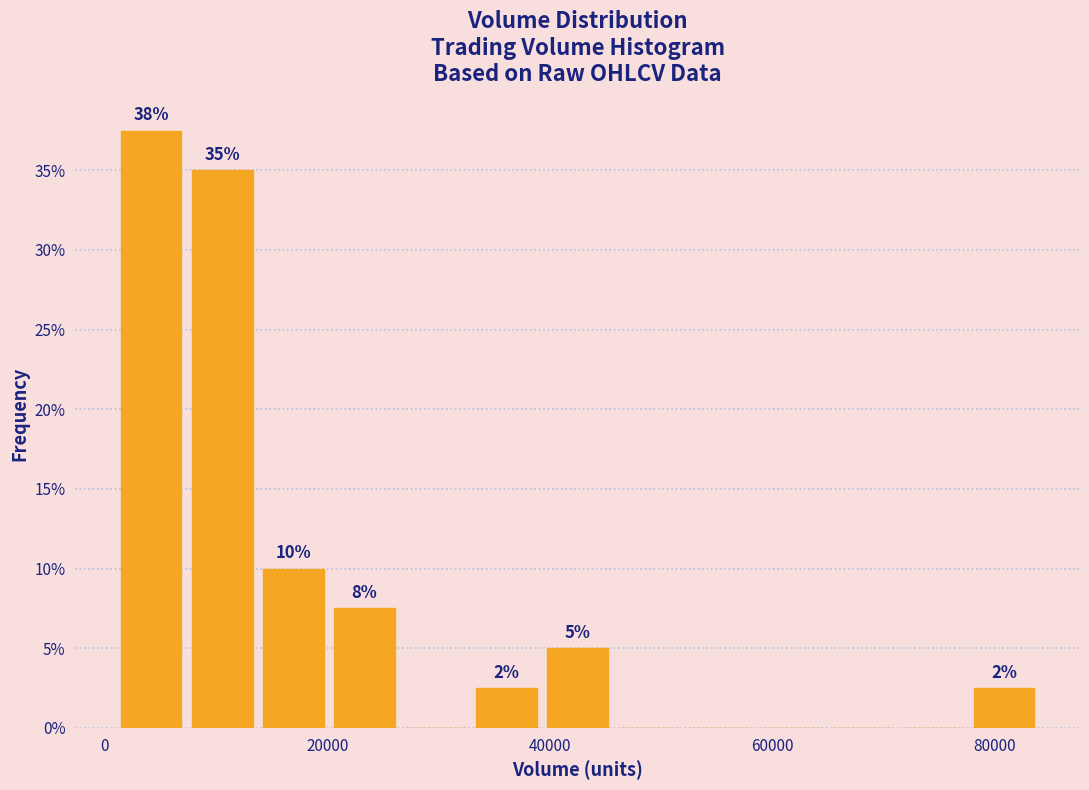

Around what value on the x-axis is the tallest bar? Give the approximate position of its centre, as read against the axis.

4000